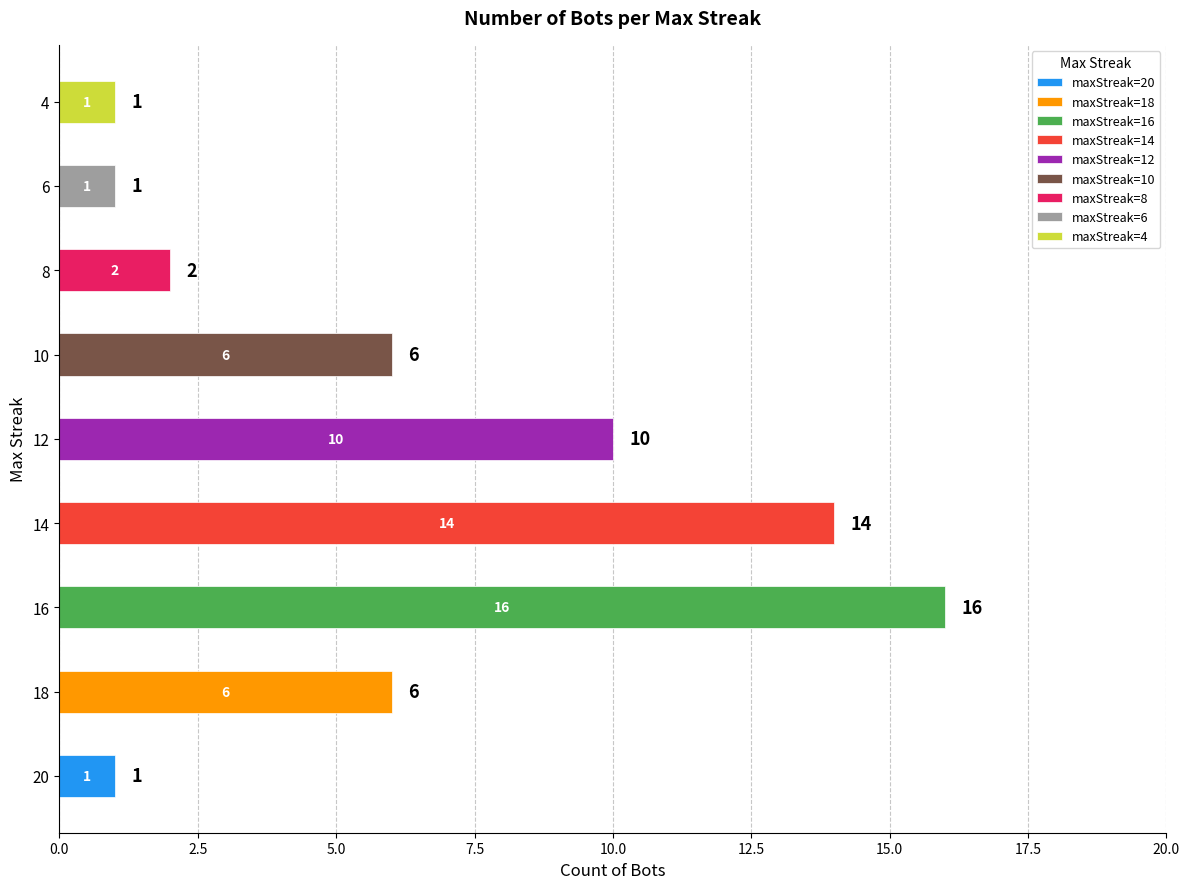

What is the ratio of the value at 12 to the value at 4?

10.0